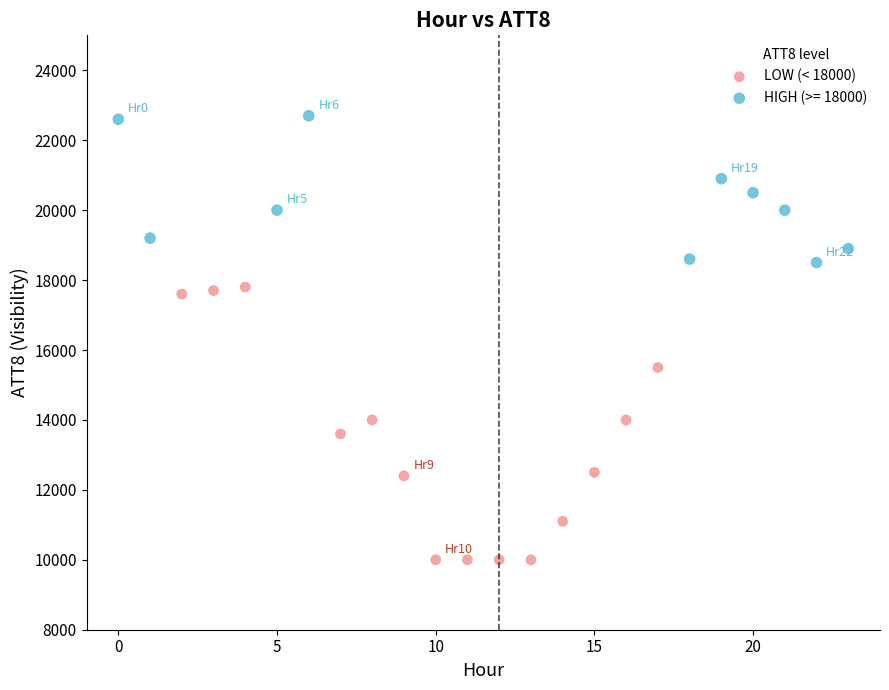

Which series reaches the maximum Y coordinate?

HIGH (>= 18000)